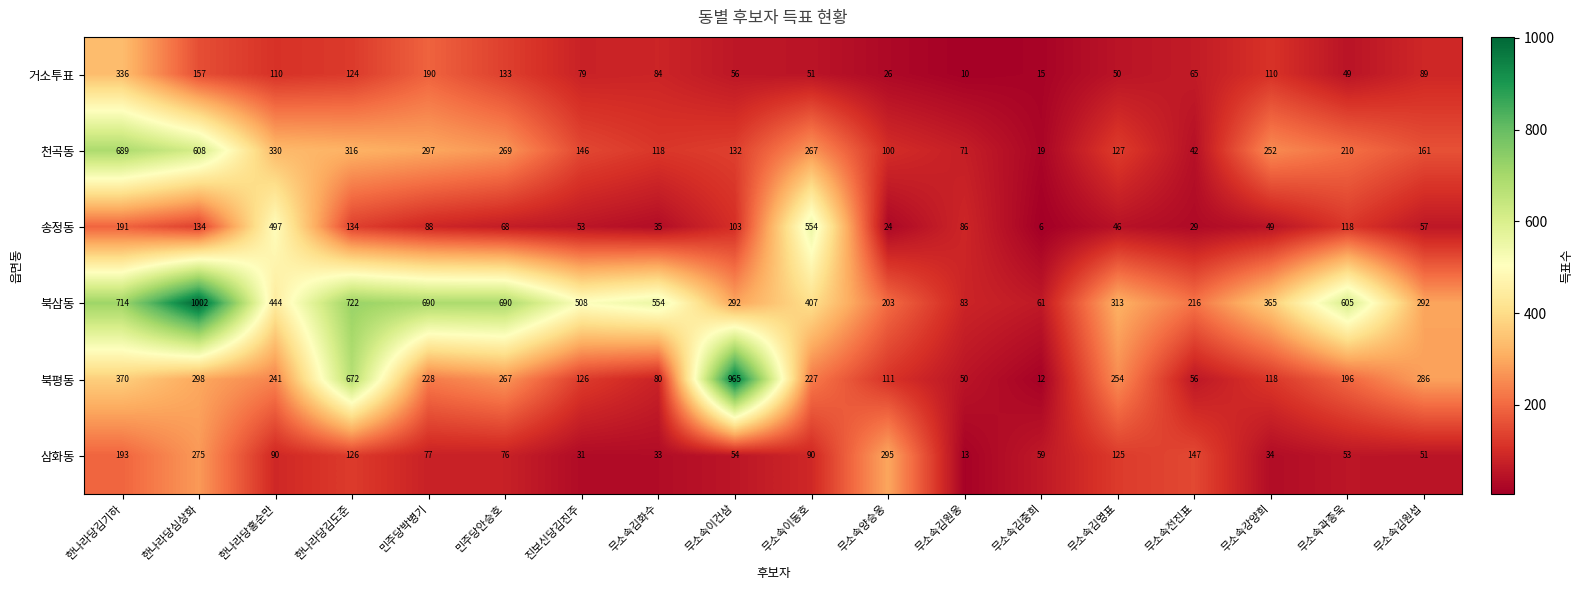

Rank the series at 진보신당김진주 from lowest to highest value.

삼화동, 송정동, 거소투표, 북평동, 천곡동, 북삼동